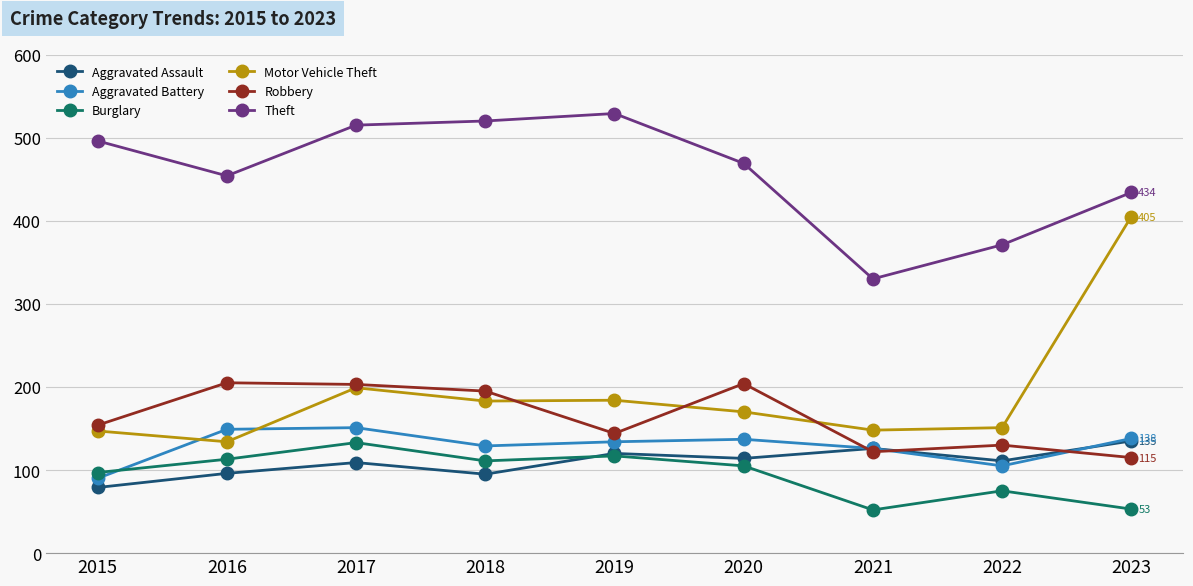

What is the spread (max minus min) of values at 2022?

296